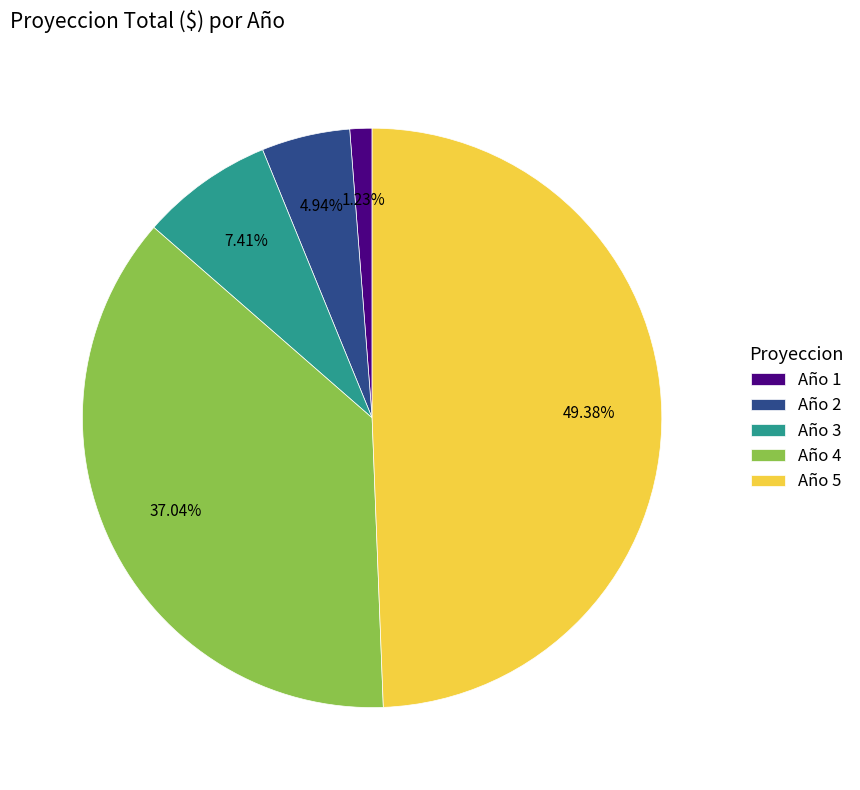

Which has a higher value, Año 1 or Año 3?

Año 3